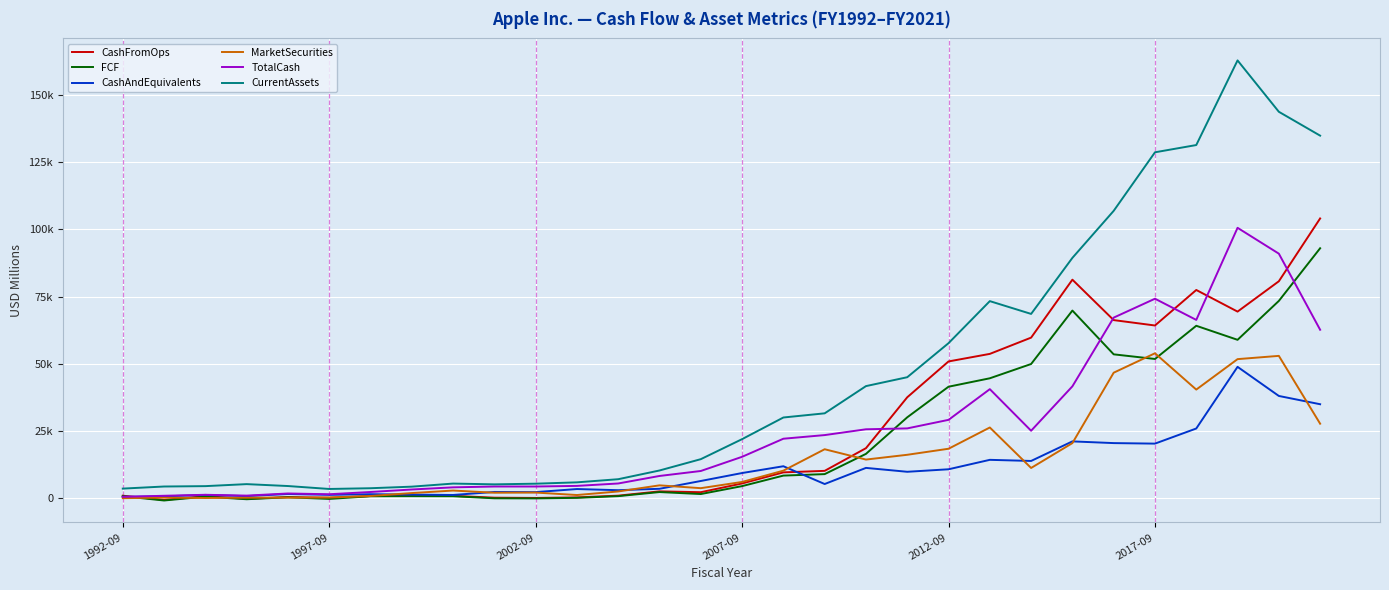

What are all the series names shown in the legend?

CashFromOps, FCF, CashAndEquivalents, MarketSecurities, TotalCash, CurrentAssets